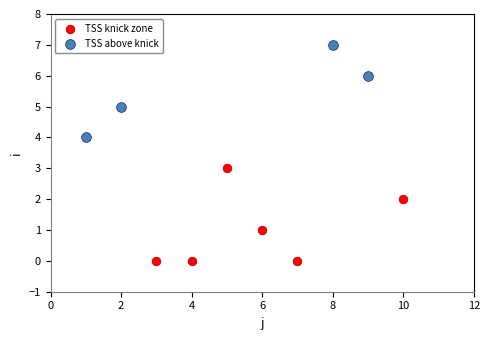

Which series reaches the minimum Y coordinate?

TSS knick zone